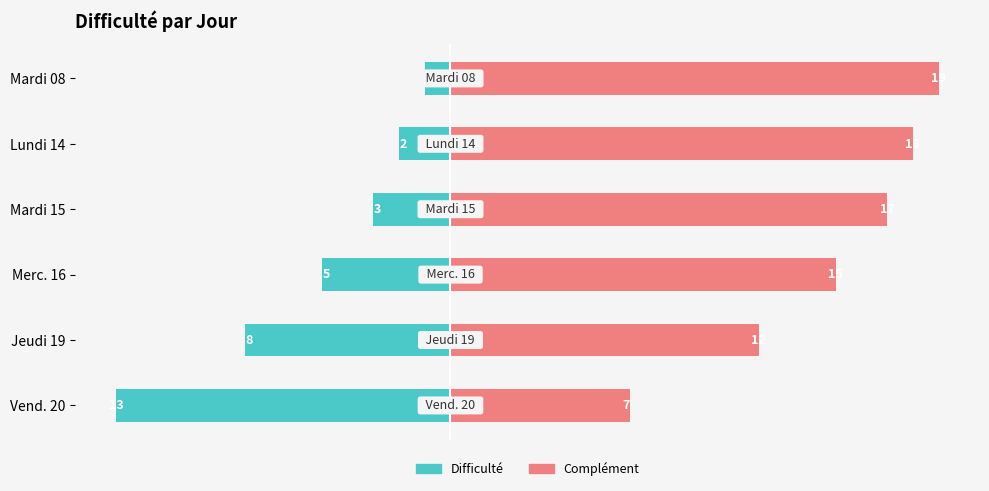

What is the greatest value displayed?

19